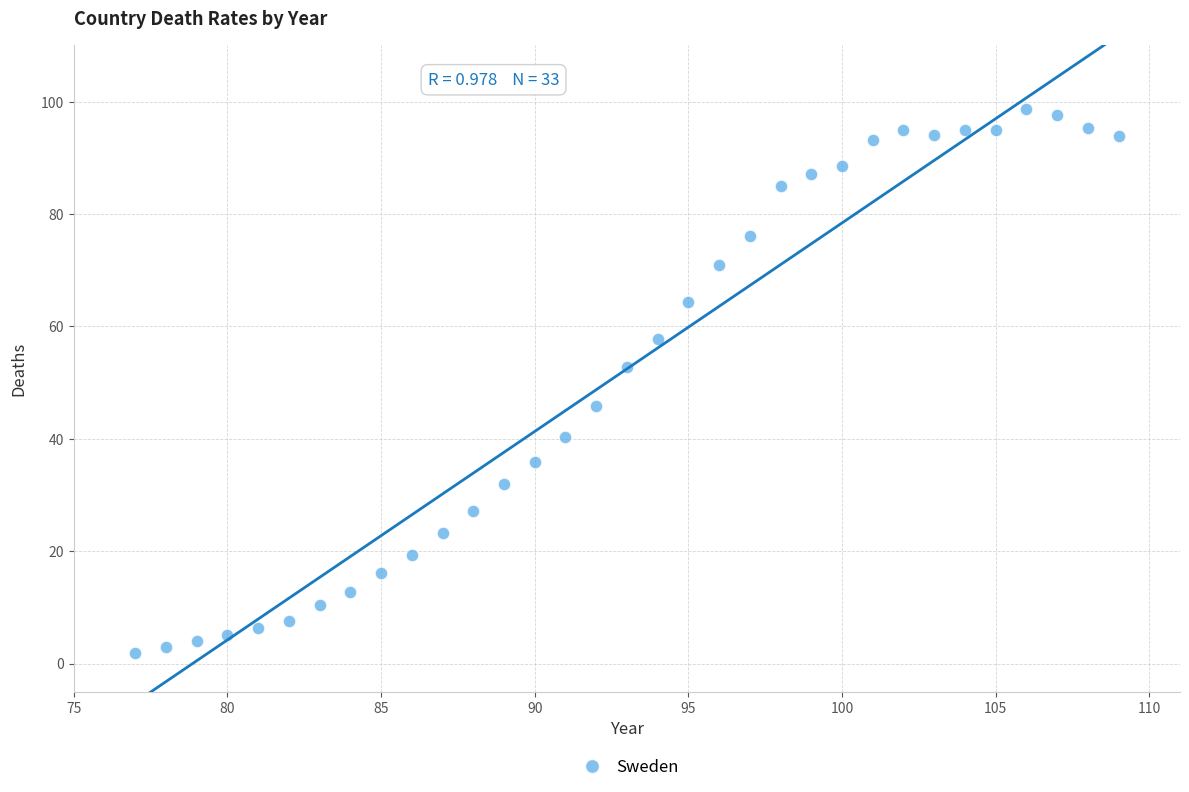

What is the range of Y values (max minus min)?

96.7